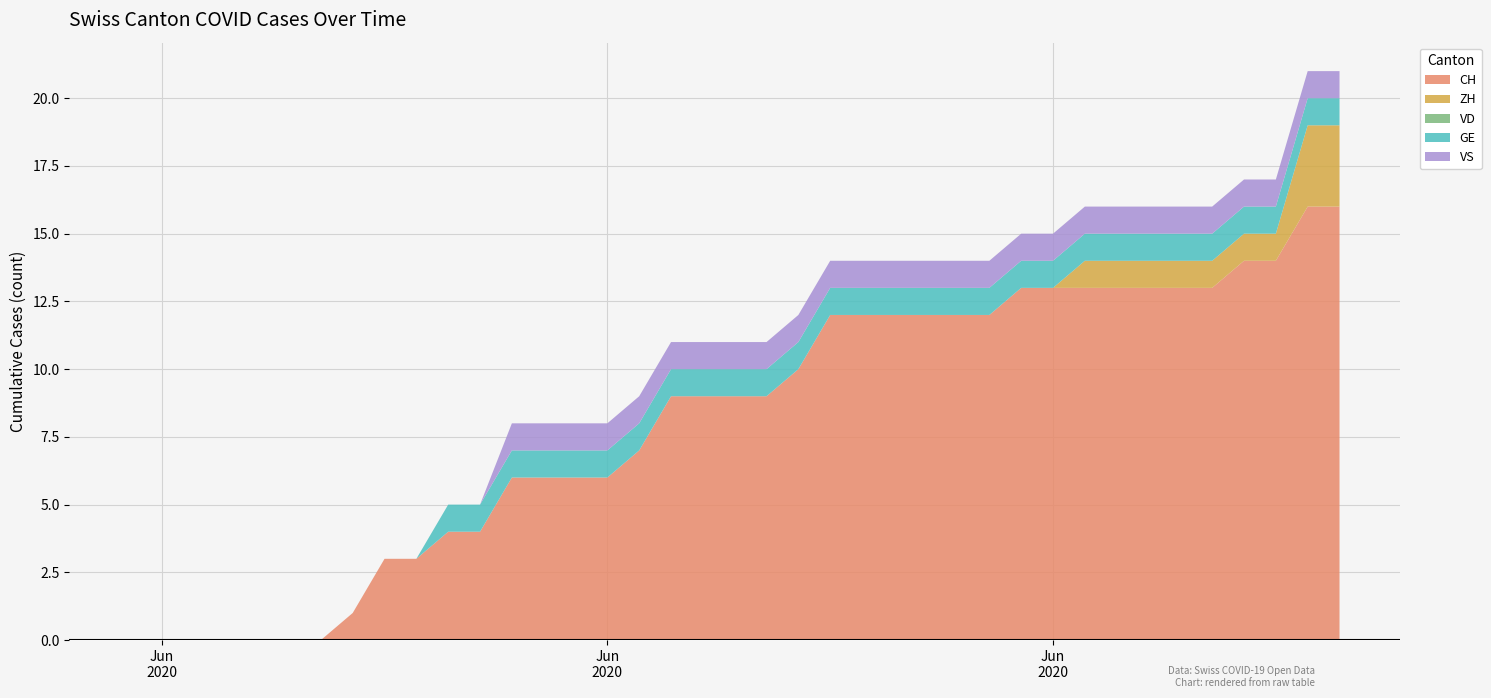

Reading left to right, extract all data points from this chart.

CH: 2020-05-31=0	2020-06-01=0	2020-06-02=0	2020-06-03=0	2020-06-04=0	2020-06-05=0	2020-06-06=0	2020-06-07=1	2020-06-08=3	2020-06-09=3	2020-06-10=4	2020-06-11=4	2020-06-12=6	2020-06-13=6	2020-06-14=6	2020-06-15=6	2020-06-16=7	2020-06-17=9	2020-06-18=9	2020-06-19=9	2020-06-20=9	2020-06-21=10	2020-06-22=12	2020-06-23=12	2020-06-24=12	2020-06-25=12	2020-06-26=12	2020-06-27=12	2020-06-28=13	2020-06-29=13	2020-06-30=13	2020-07-01=13	2020-07-02=13	2020-07-03=13	2020-07-04=13	2020-07-05=14	2020-07-06=14	2020-07-07=16	2020-07-08=16
ZH: 2020-05-31=0	2020-06-01=0	2020-06-02=0	2020-06-03=0	2020-06-04=0	2020-06-05=0	2020-06-06=0	2020-06-07=0	2020-06-08=0	2020-06-09=0	2020-06-10=0	2020-06-11=0	2020-06-12=0	2020-06-13=0	2020-06-14=0	2020-06-15=0	2020-06-16=0	2020-06-17=0	2020-06-18=0	2020-06-19=0	2020-06-20=0	2020-06-21=0	2020-06-22=0	2020-06-23=0	2020-06-24=0	2020-06-25=0	2020-06-26=0	2020-06-27=0	2020-06-28=0	2020-06-29=0	2020-06-30=1	2020-07-01=1	2020-07-02=1	2020-07-03=1	2020-07-04=1	2020-07-05=1	2020-07-06=1	2020-07-07=3	2020-07-08=3
VD: 2020-05-31=0	2020-06-01=0	2020-06-02=0	2020-06-03=0	2020-06-04=0	2020-06-05=0	2020-06-06=0	2020-06-07=0	2020-06-08=0	2020-06-09=0	2020-06-10=0	2020-06-11=0	2020-06-12=0	2020-06-13=0	2020-06-14=0	2020-06-15=0	2020-06-16=0	2020-06-17=0	2020-06-18=0	2020-06-19=0	2020-06-20=0	2020-06-21=0	2020-06-22=0	2020-06-23=0	2020-06-24=0	2020-06-25=0	2020-06-26=0	2020-06-27=0	2020-06-28=0	2020-06-29=0	2020-06-30=0	2020-07-01=0	2020-07-02=0	2020-07-03=0	2020-07-04=0	2020-07-05=0	2020-07-06=0	2020-07-07=0	2020-07-08=0
GE: 2020-05-31=0	2020-06-01=0	2020-06-02=0	2020-06-03=0	2020-06-04=0	2020-06-05=0	2020-06-06=0	2020-06-07=0	2020-06-08=0	2020-06-09=0	2020-06-10=1	2020-06-11=1	2020-06-12=1	2020-06-13=1	2020-06-14=1	2020-06-15=1	2020-06-16=1	2020-06-17=1	2020-06-18=1	2020-06-19=1	2020-06-20=1	2020-06-21=1	2020-06-22=1	2020-06-23=1	2020-06-24=1	2020-06-25=1	2020-06-26=1	2020-06-27=1	2020-06-28=1	2020-06-29=1	2020-06-30=1	2020-07-01=1	2020-07-02=1	2020-07-03=1	2020-07-04=1	2020-07-05=1	2020-07-06=1	2020-07-07=1	2020-07-08=1
VS: 2020-05-31=0	2020-06-01=0	2020-06-02=0	2020-06-03=0	2020-06-04=0	2020-06-05=0	2020-06-06=0	2020-06-07=0	2020-06-08=0	2020-06-09=0	2020-06-10=0	2020-06-11=0	2020-06-12=1	2020-06-13=1	2020-06-14=1	2020-06-15=1	2020-06-16=1	2020-06-17=1	2020-06-18=1	2020-06-19=1	2020-06-20=1	2020-06-21=1	2020-06-22=1	2020-06-23=1	2020-06-24=1	2020-06-25=1	2020-06-26=1	2020-06-27=1	2020-06-28=1	2020-06-29=1	2020-06-30=1	2020-07-01=1	2020-07-02=1	2020-07-03=1	2020-07-04=1	2020-07-05=1	2020-07-06=1	2020-07-07=1	2020-07-08=1